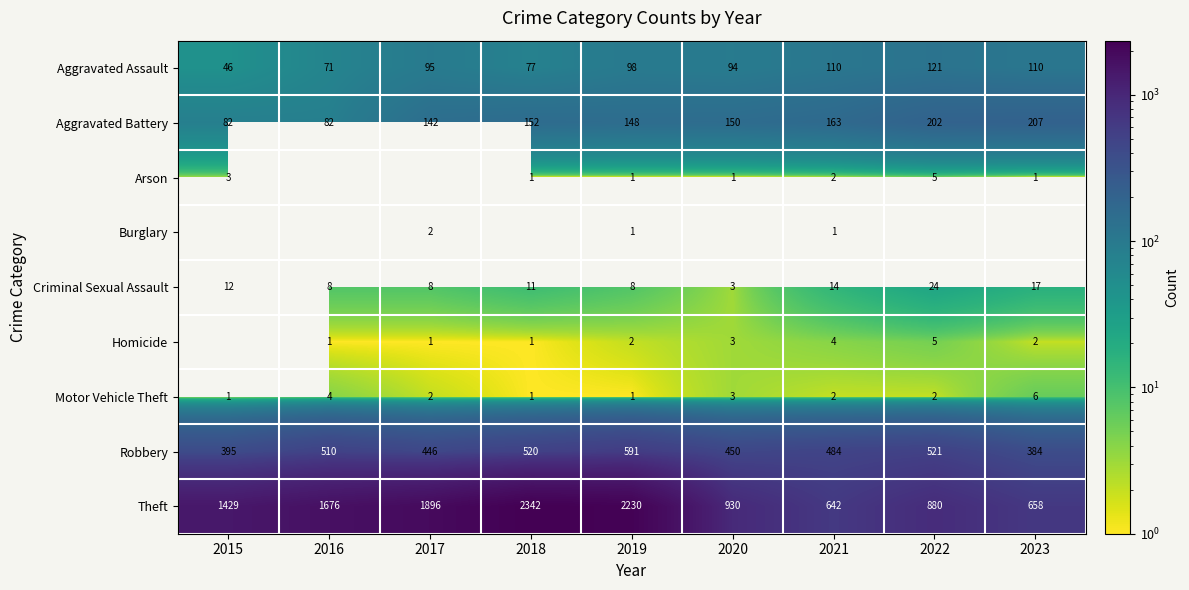

True or false: Criminal Sexual Assault has a value of 24.5 at 2023.

False